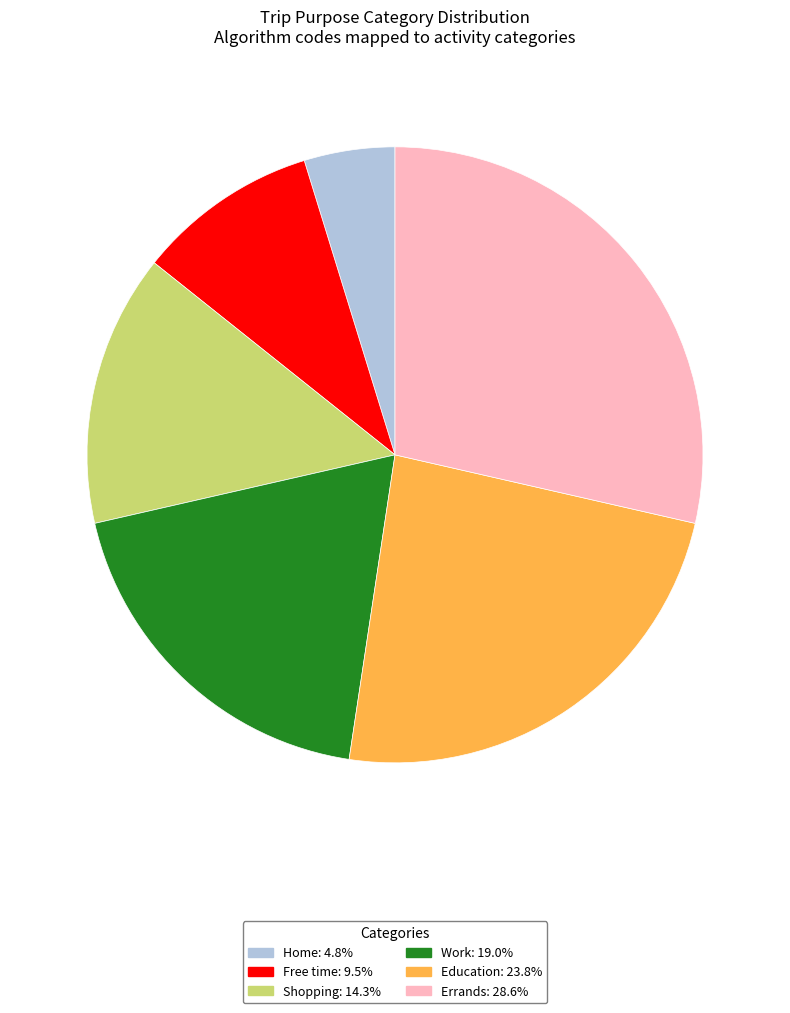

Is Work the majority of the pie?

No